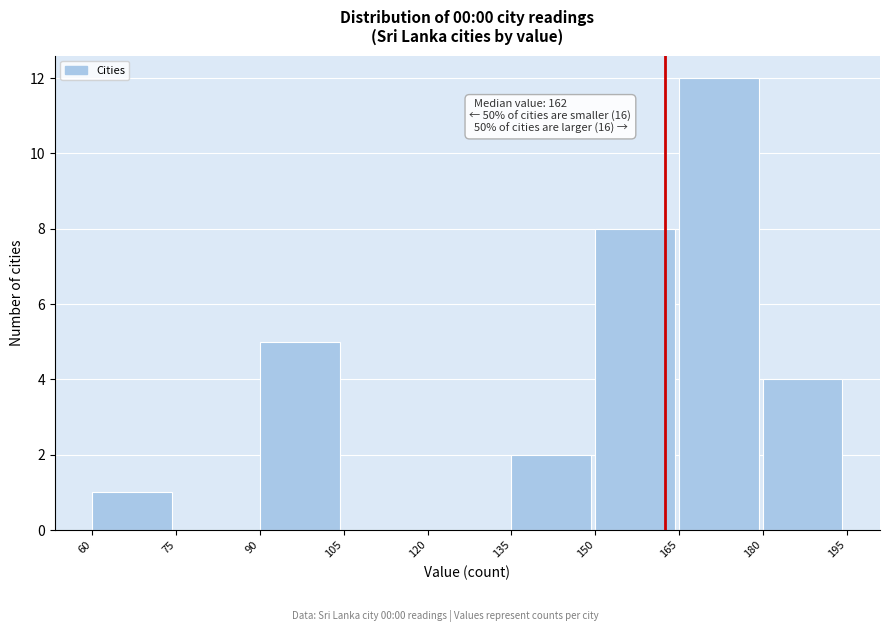

Which range on the x-axis has the tallest bar?

165 to 180